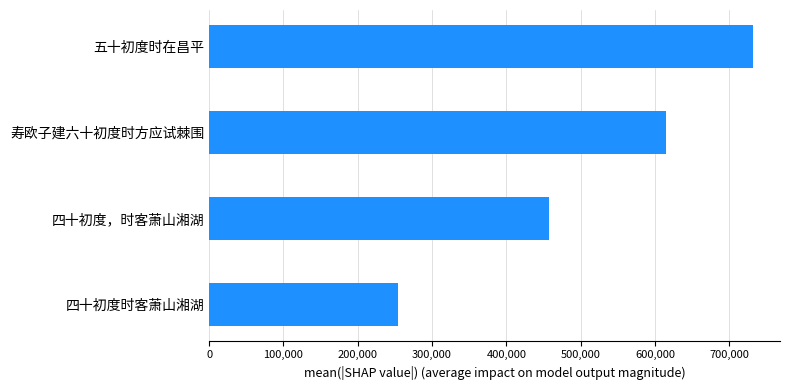

Read the value at 寿欧子建六十初度时方应试棘围, to the nearest 100.

615100